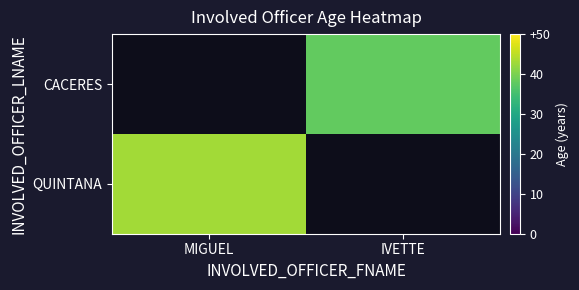

Is it true that CACERES equals 18.0 at IVETTE?

False